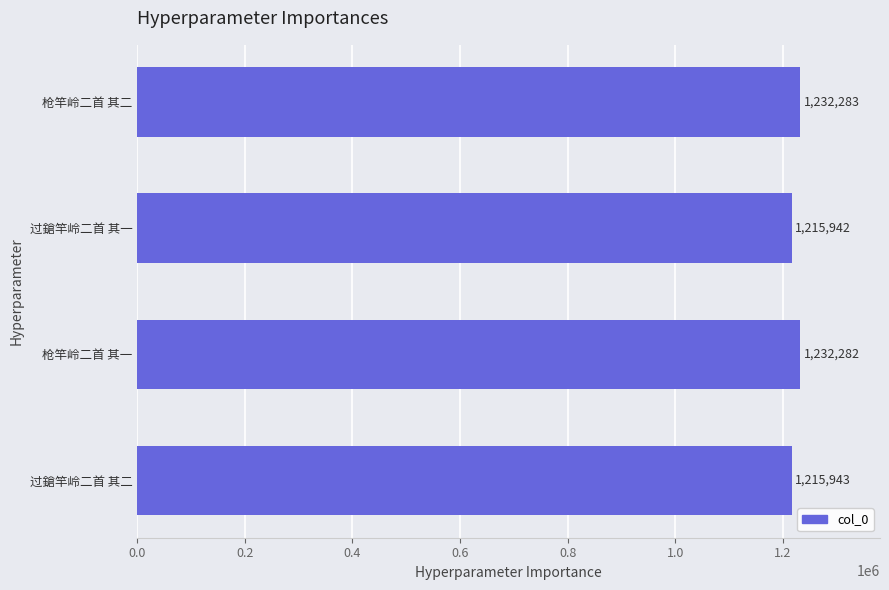

Which category has the lowest value across all series?

过鎗竿岭二首 其一